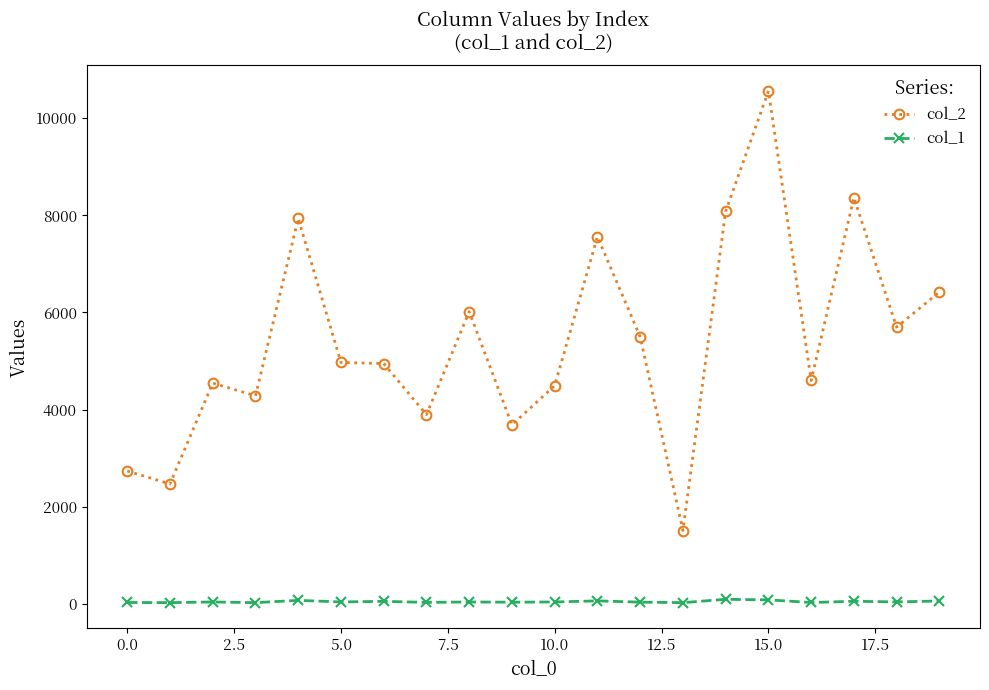

Rank the series by their maximum value, from lowest to highest.

col_1, col_2